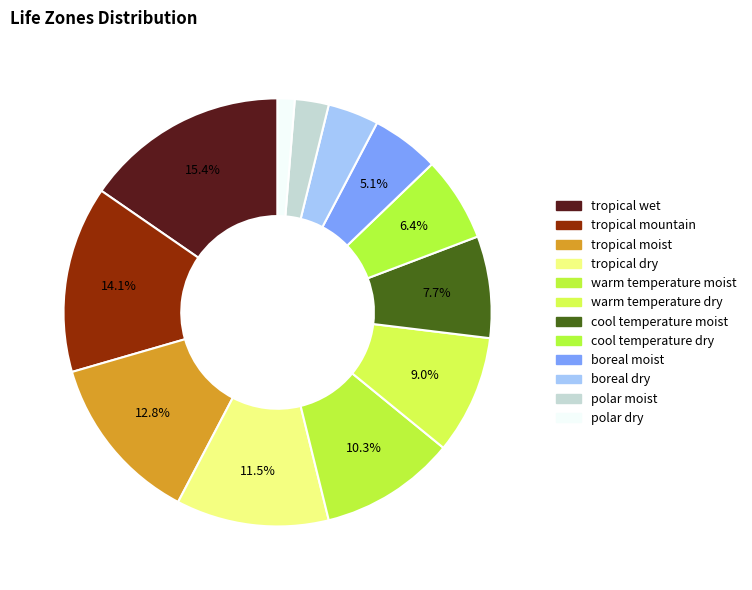

Does any single category account for the majority?

No